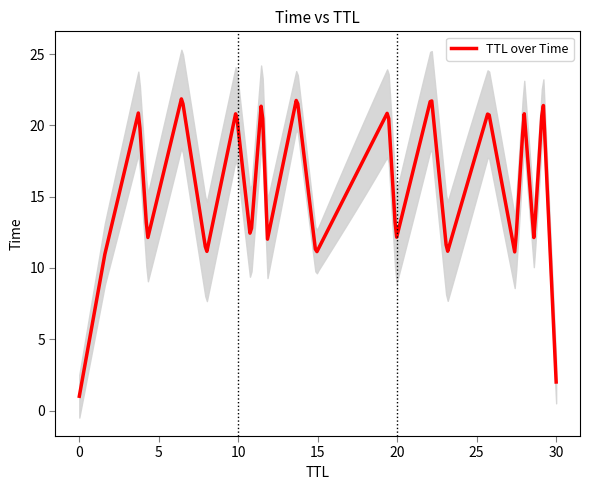

What is the label of the 10th point from the left?

9